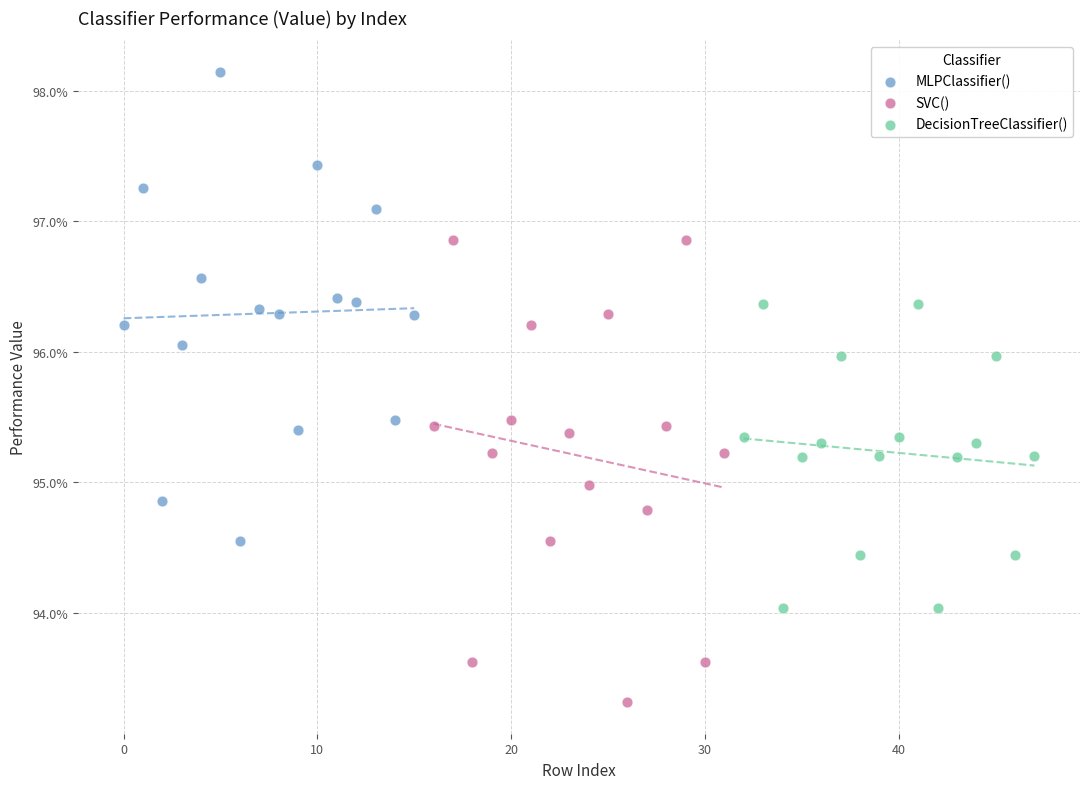

What are all the series names shown in the legend?

MLPClassifier(), SVC(), DecisionTreeClassifier()